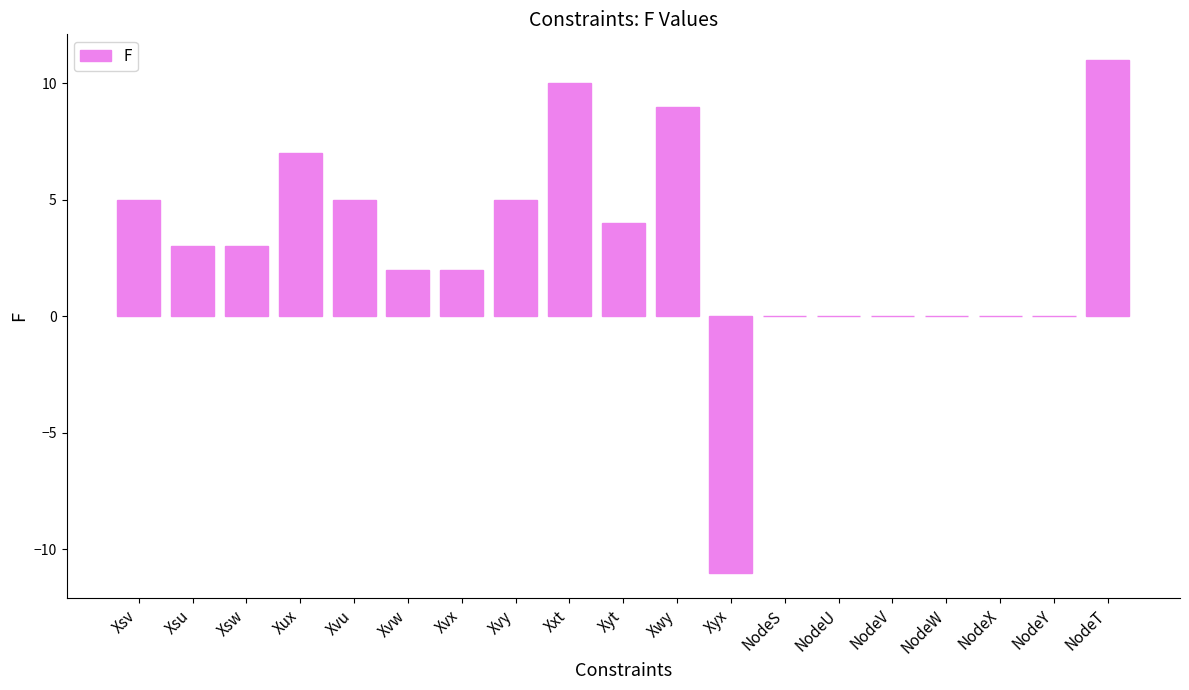

Reading right to left, list all the values displayed in this chart.

NodeT=11	NodeY=0	NodeX=0	NodeW=0	NodeV=0	NodeU=0	NodeS=0	Xyx=-11	Xwy=9	Xyt=4	Xxt=10	Xvy=5	Xvx=2	Xvw=2	Xvu=5	Xux=7	Xsw=3	Xsu=3	Xsv=5